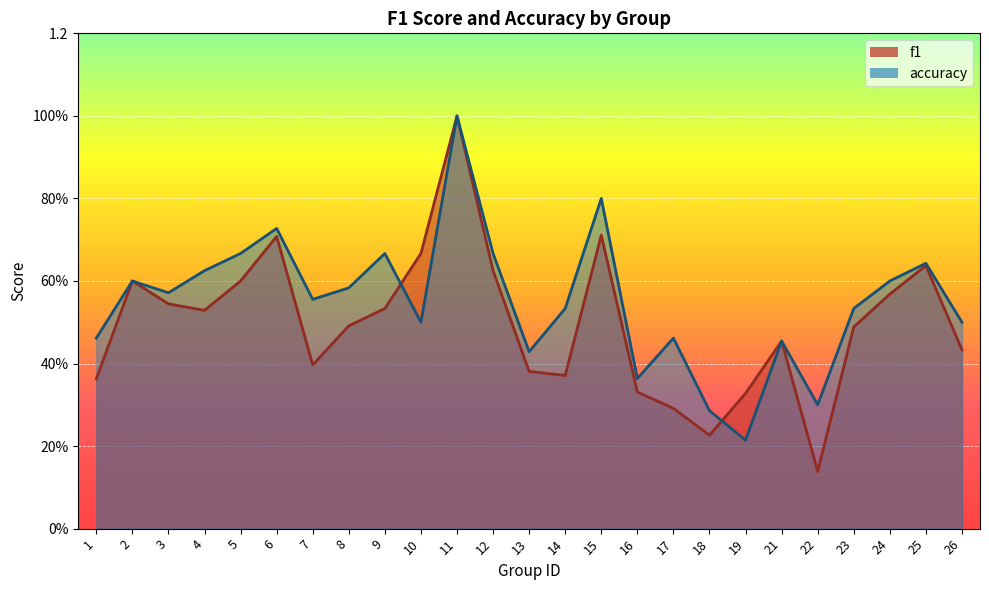

True or false: f1 has more than 1 points higher than both neighbors.

True